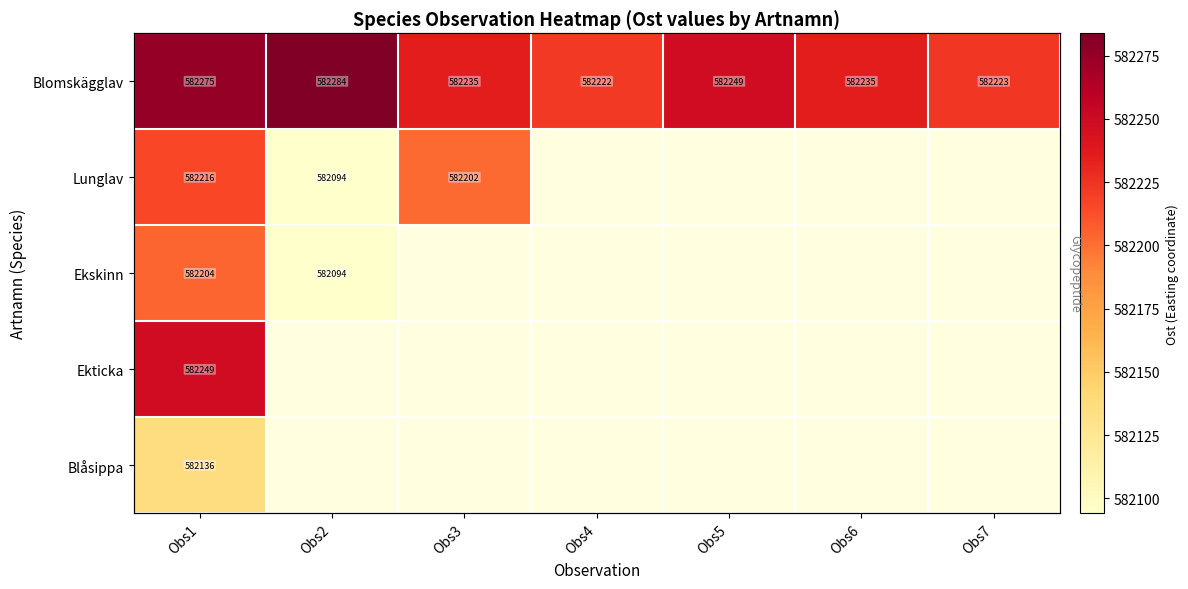

What is the sum of the Blomskägglav values at Obs1 and Obs5?

1164523.9